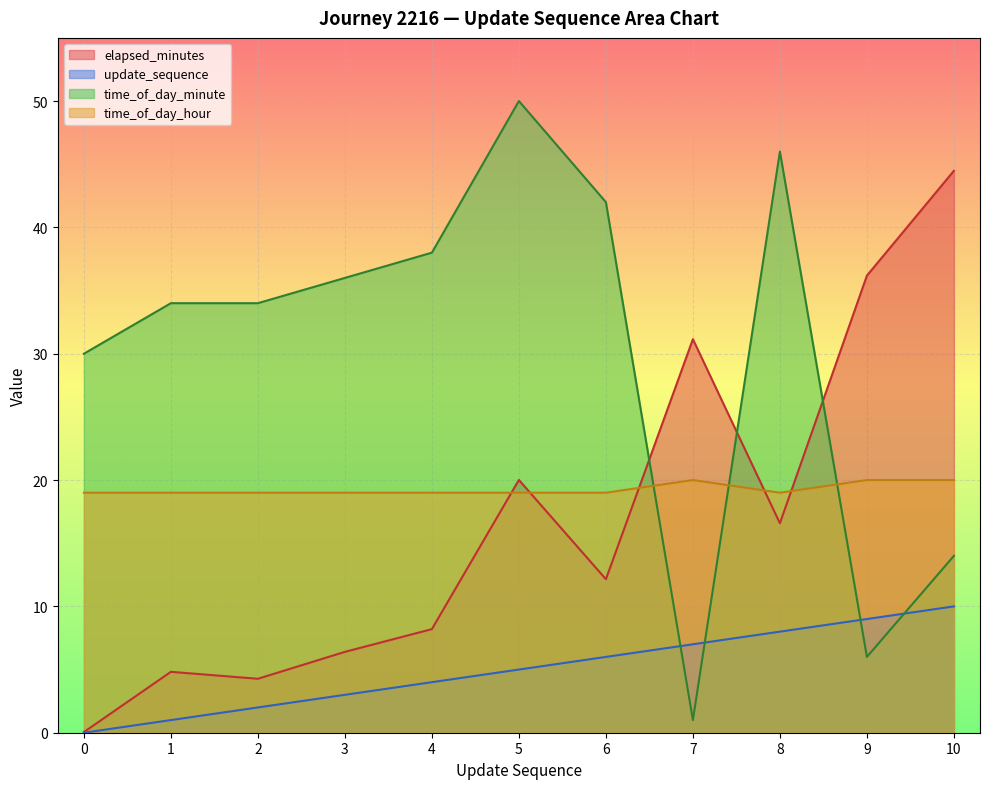

Count the number of data series in this chart.

4